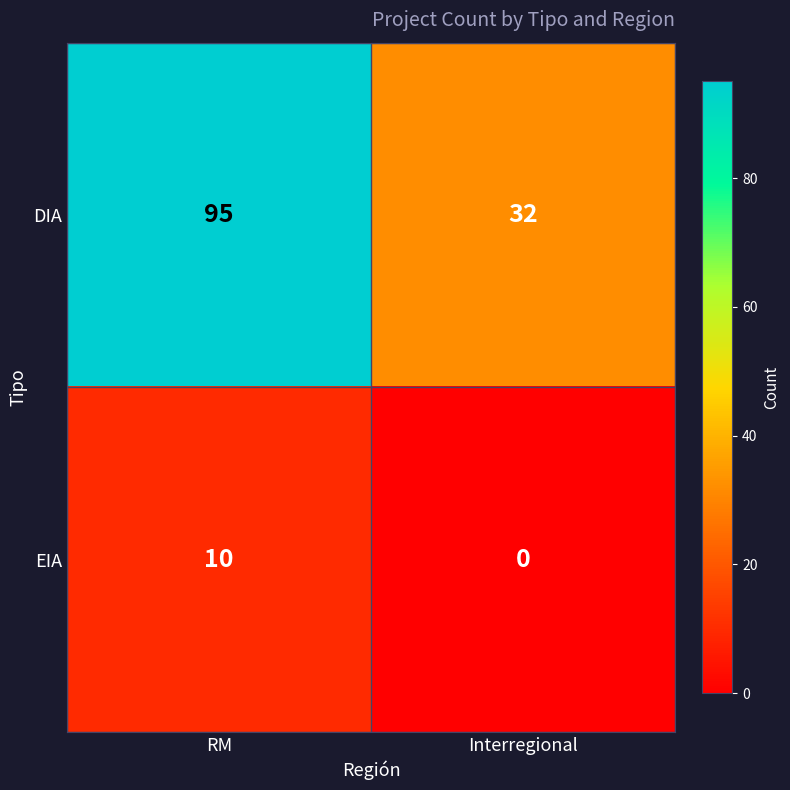

At how many categories does at least one series exceed 84?

1